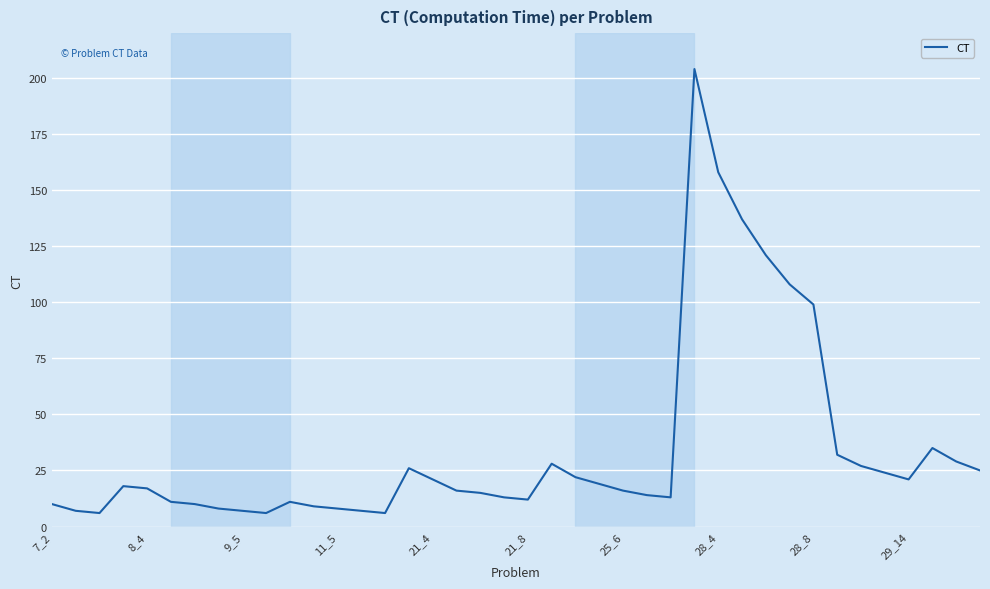

What is the difference between the maximum and minimum values?

198